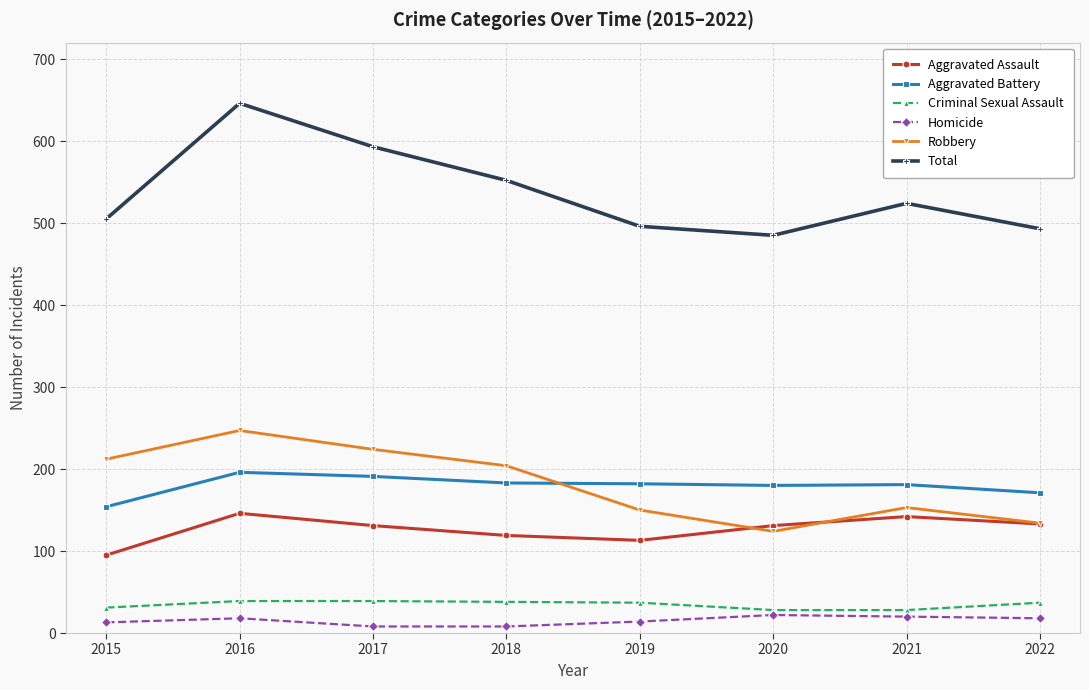

Is it true that Aggravated Battery equals 180 at 2020?

True